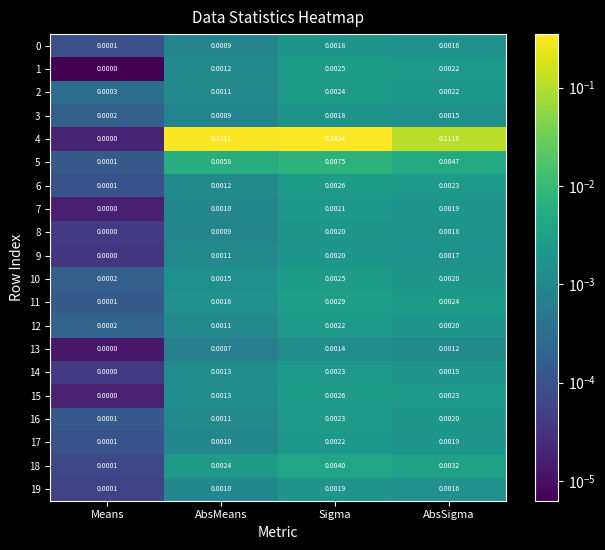

Rank the categories by 6 value from highest to lowest.

Sigma, AbsSigma, AbsMeans, Means